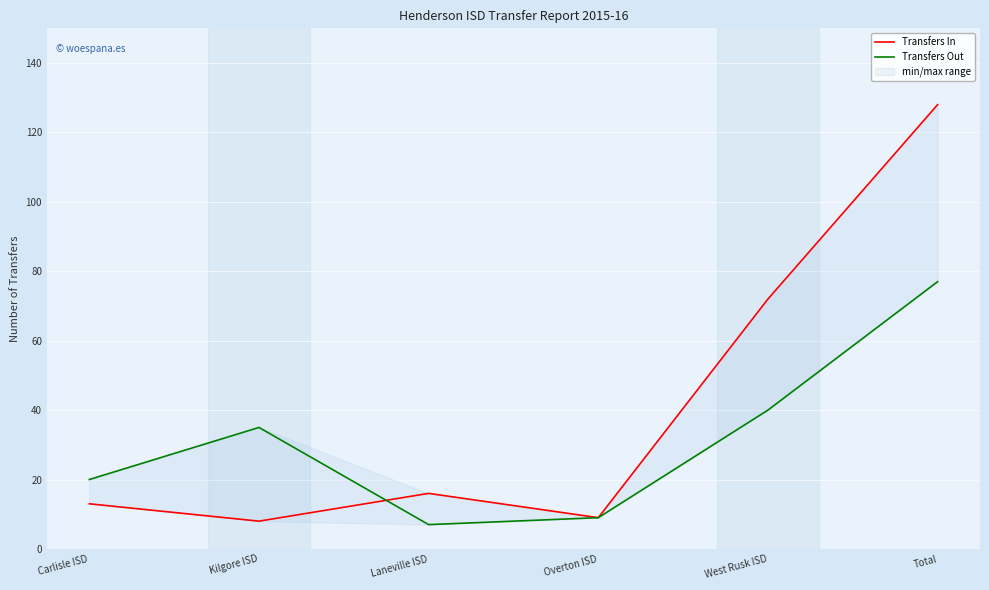

Where is the first local minimum for Transfers Out?

Laneville ISD